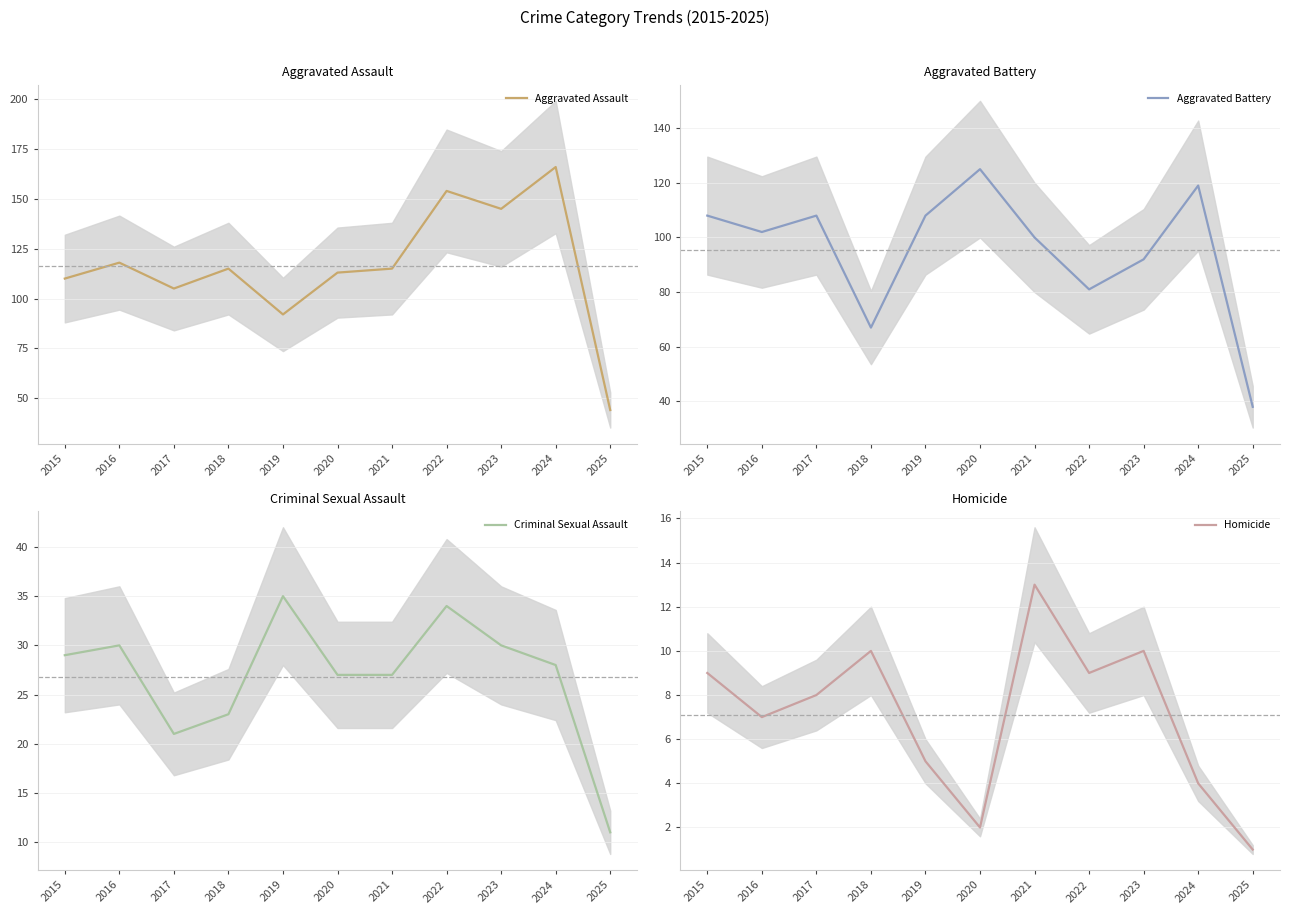

Count the number of categories in the chart.

11